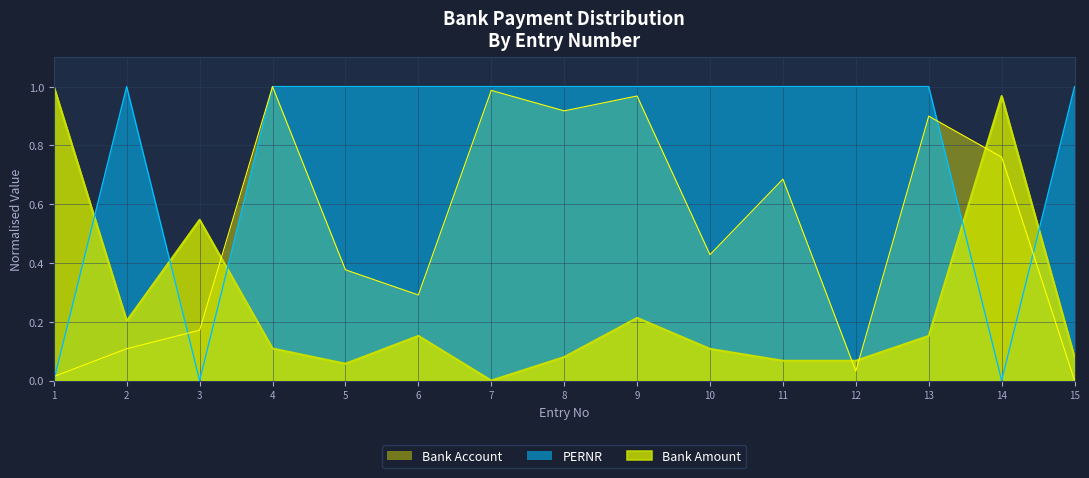

Reading right to left, what are all the values shown in this chart?

Bank Amount: 15=0.1	14=1.0	13=0.2	12=0.1	11=0.1	10=0.1	9=0.2	8=0.1	7=0.0	6=0.2	5=0.1	4=0.1	3=0.5	2=0.2	1=1.0
PERNR: 15=1.0	14=0.0	13=1.0	12=1.0	11=1.0	10=1.0	9=1.0	8=1.0	7=1.0	6=1.0	5=1.0	4=1.0	3=0.0	2=1.0	1=0.0
Bank Account: 15=0.0	14=0.8	13=0.9	12=0.0	11=0.7	10=0.4	9=1.0	8=0.9	7=1.0	6=0.3	5=0.4	4=1.0	3=0.2	2=0.1	1=0.0